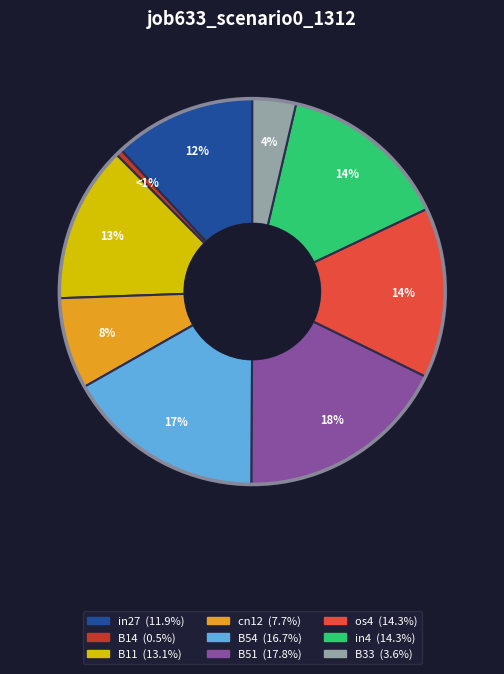

Count the number of slices in the pie.

9